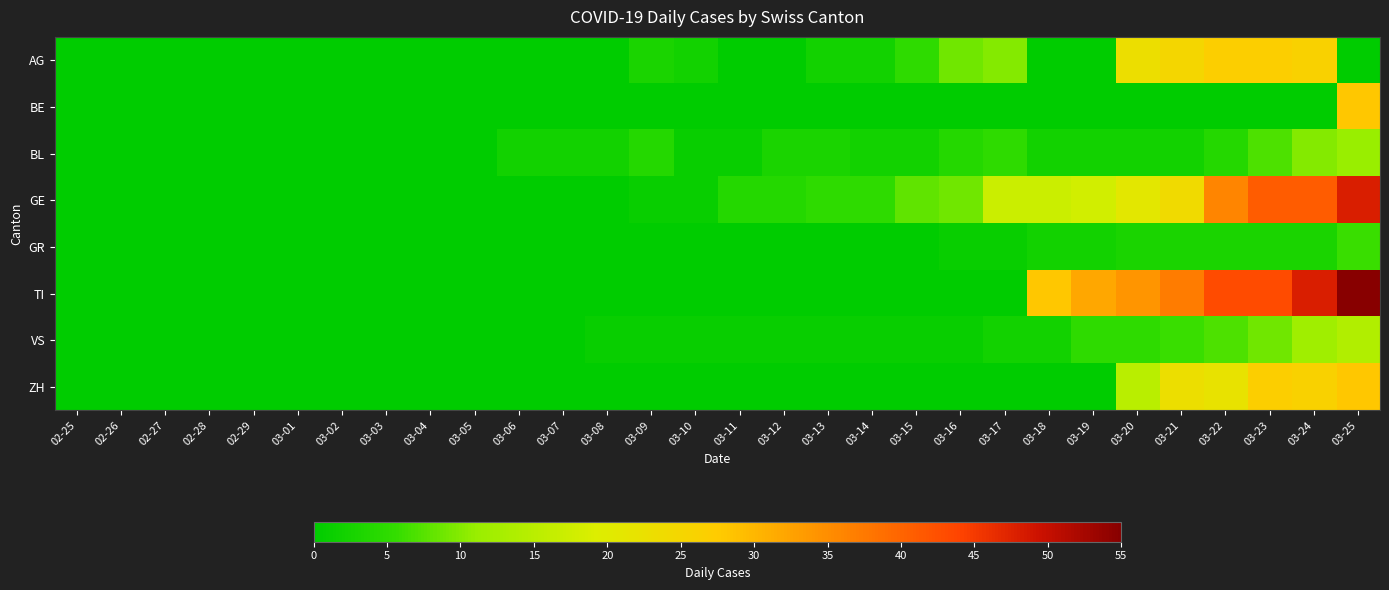

Reading left to right, what are all the values shown in this chart?

AG: 02-25=0	02-26=0	02-27=0	02-28=0	02-29=0	03-01=0	03-02=0	03-03=0	03-04=0	03-05=0	03-06=0	03-07=0	03-08=0	03-09=3	03-10=2	03-11=0	03-12=0	03-13=2	03-14=2	03-15=5	03-16=9	03-17=10	03-18=0	03-19=0	03-20=23	03-21=25	03-22=27	03-23=27	03-24=26	03-25=0
BE: 02-25=0	02-26=0	02-27=0	02-28=0	02-29=0	03-01=0	03-02=0	03-03=0	03-04=0	03-05=0	03-06=0	03-07=0	03-08=0	03-09=0	03-10=0	03-11=0	03-12=0	03-13=0	03-14=0	03-15=0	03-16=0	03-17=0	03-18=0	03-19=0	03-20=0	03-21=0	03-22=0	03-23=0	03-24=0	03-25=28
BL: 02-25=0	02-26=0	02-27=0	02-28=0	02-29=0	03-01=0	03-02=0	03-03=0	03-04=0	03-05=0	03-06=2	03-07=2	03-08=2	03-09=4	03-10=1	03-11=1	03-12=3	03-13=3	03-14=2	03-15=2	03-16=4	03-17=5	03-18=2	03-19=2	03-20=2	03-21=2	03-22=4	03-23=7	03-24=10	03-25=11
GE: 02-25=0	02-26=0	02-27=0	02-28=0	02-29=0	03-01=0	03-02=0	03-03=0	03-04=0	03-05=0	03-06=0	03-07=0	03-08=0	03-09=1	03-10=1	03-11=4	03-12=4	03-13=5	03-14=5	03-15=8	03-16=9	03-17=17	03-18=17	03-19=18	03-20=21	03-21=24	03-22=36	03-23=41	03-24=41	03-25=48
GR: 02-25=0	02-26=0	02-27=0	02-28=0	02-29=0	03-01=0	03-02=0	03-03=0	03-04=0	03-05=0	03-06=0	03-07=0	03-08=0	03-09=0	03-10=0	03-11=0	03-12=0	03-13=0	03-14=0	03-15=0	03-16=1	03-17=1	03-18=2	03-19=2	03-20=3	03-21=3	03-22=3	03-23=3	03-24=3	03-25=6
TI: 02-25=0	02-26=0	02-27=0	02-28=0	02-29=0	03-01=0	03-02=0	03-03=0	03-04=0	03-05=0	03-06=0	03-07=0	03-08=0	03-09=0	03-10=0	03-11=0	03-12=0	03-13=0	03-14=0	03-15=0	03-16=0	03-17=0	03-18=28	03-19=32	03-20=34	03-21=37	03-22=43	03-23=43	03-24=48	03-25=55
VS: 02-25=0	02-26=0	02-27=0	02-28=0	02-29=0	03-01=0	03-02=0	03-03=0	03-04=0	03-05=0	03-06=0	03-07=0	03-08=1	03-09=1	03-10=1	03-11=1	03-12=1	03-13=1	03-14=1	03-15=1	03-16=1	03-17=2	03-18=2	03-19=5	03-20=5	03-21=6	03-22=7	03-23=9	03-24=12	03-25=14
ZH: 02-25=0	02-26=0	02-27=0	02-28=0	02-29=0	03-01=0	03-02=0	03-03=0	03-04=0	03-05=0	03-06=0	03-07=0	03-08=0	03-09=0	03-10=0	03-11=0	03-12=0	03-13=0	03-14=0	03-15=0	03-16=0	03-17=0	03-18=0	03-19=0	03-20=15	03-21=23	03-22=22	03-23=27	03-24=26	03-25=28